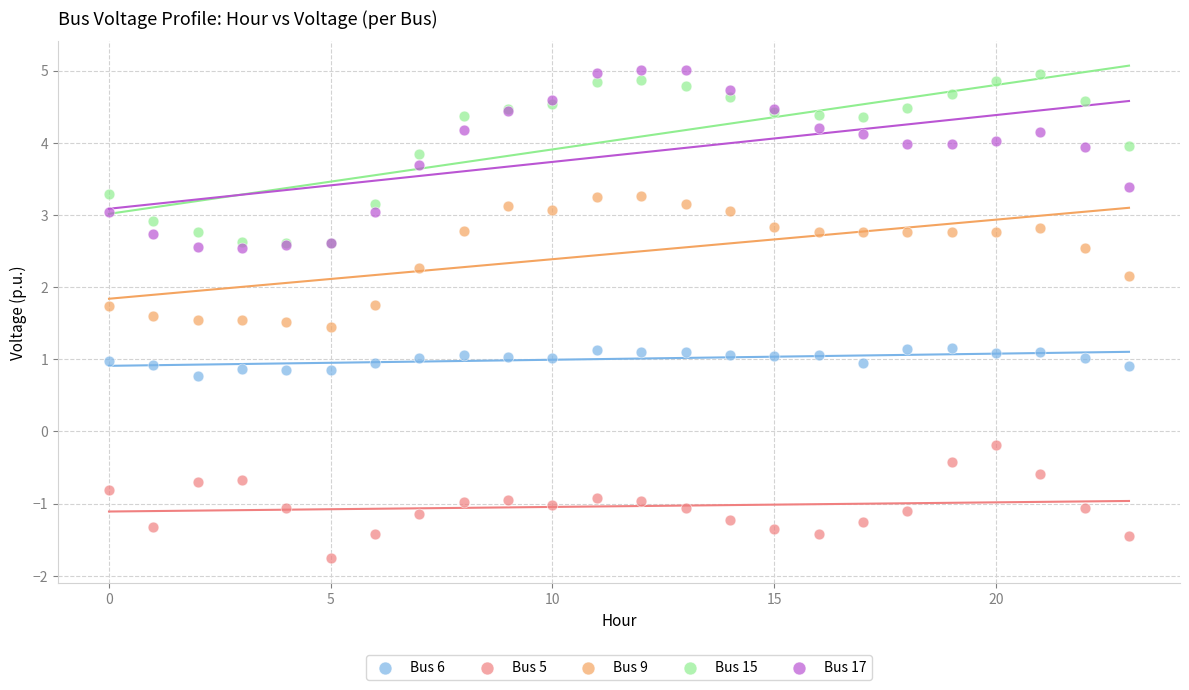

Which series has the widest spread of Y values?

Bus 17